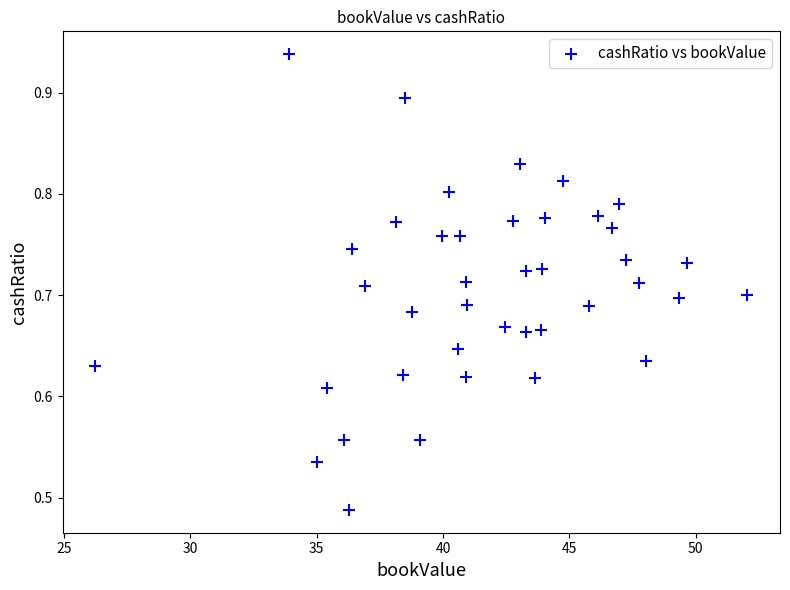

What is the range of X values (max minus min)?

25.8